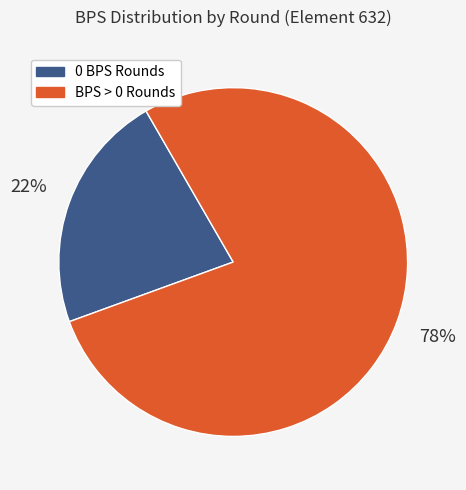

Does any single category account for the majority?

Yes